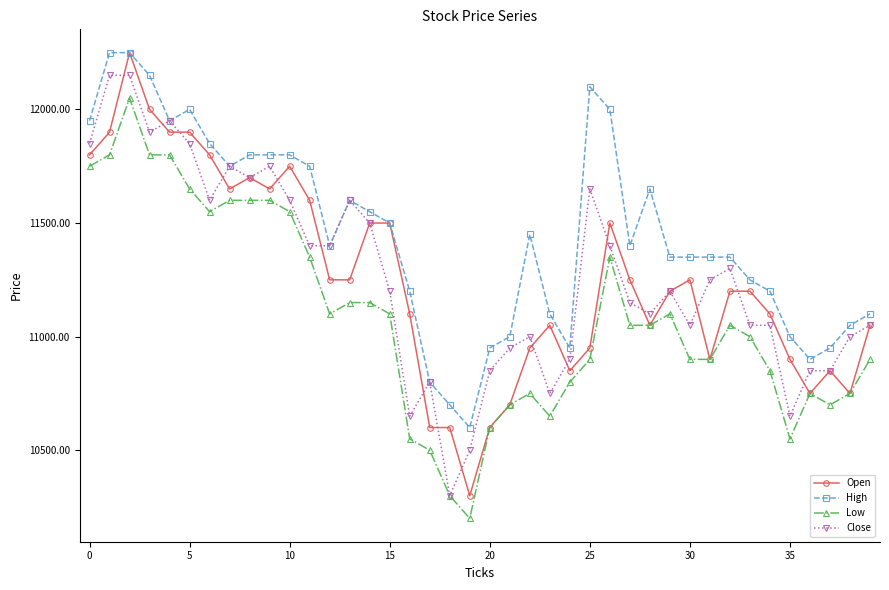

What is the lowest value of the Low series?

10200